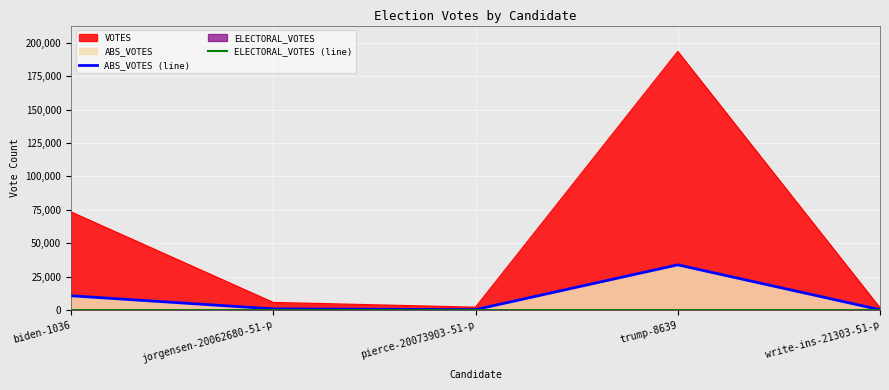

Rank the categories by ELECTORAL_VOTES_line value from lowest to highest.

biden-1036, jorgensen-20062680-51-p, pierce-20073903-51-p, write-ins-21303-51-p, trump-8639